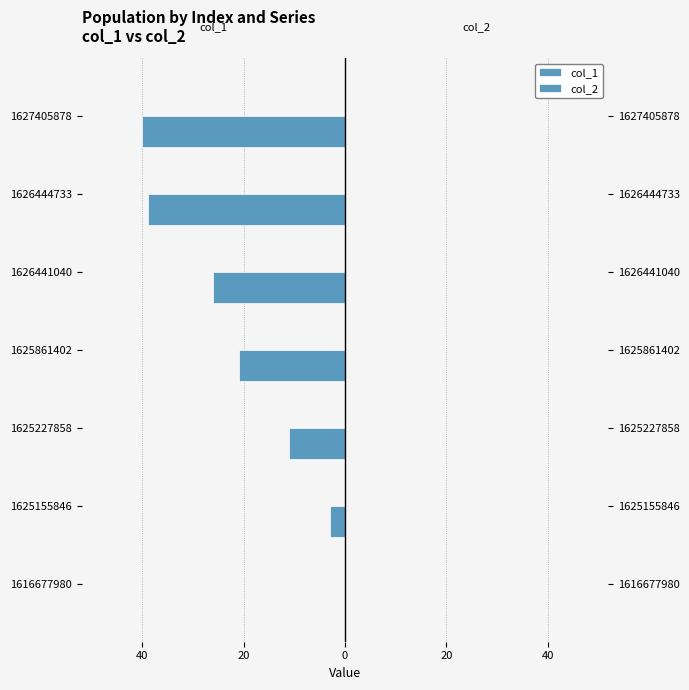

Which series changed the most between 20 and 0?

col_1